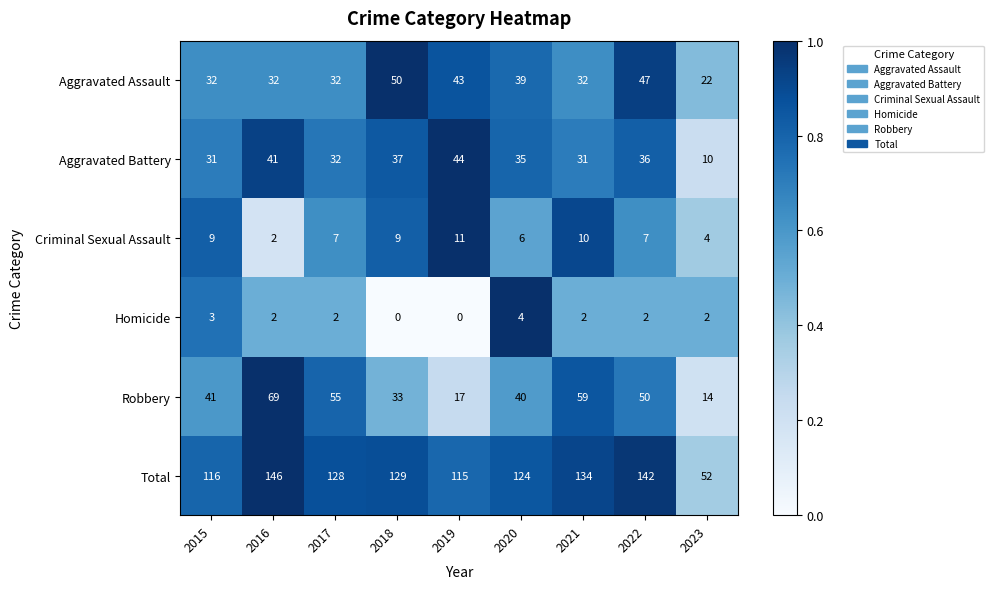

How many data points does each series have?

9